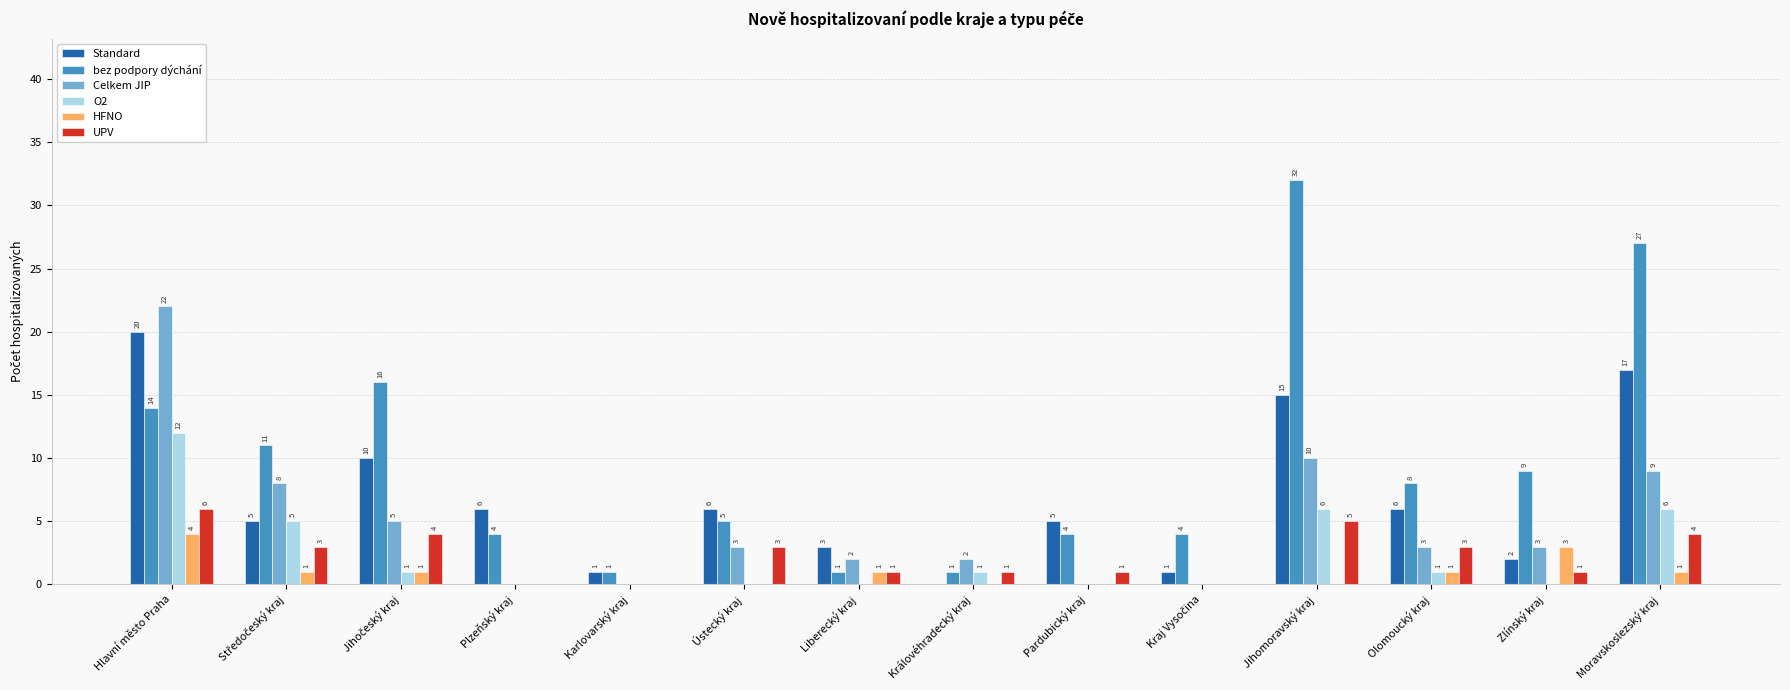

What is the total value across all series at Plzeňský kraj?

10